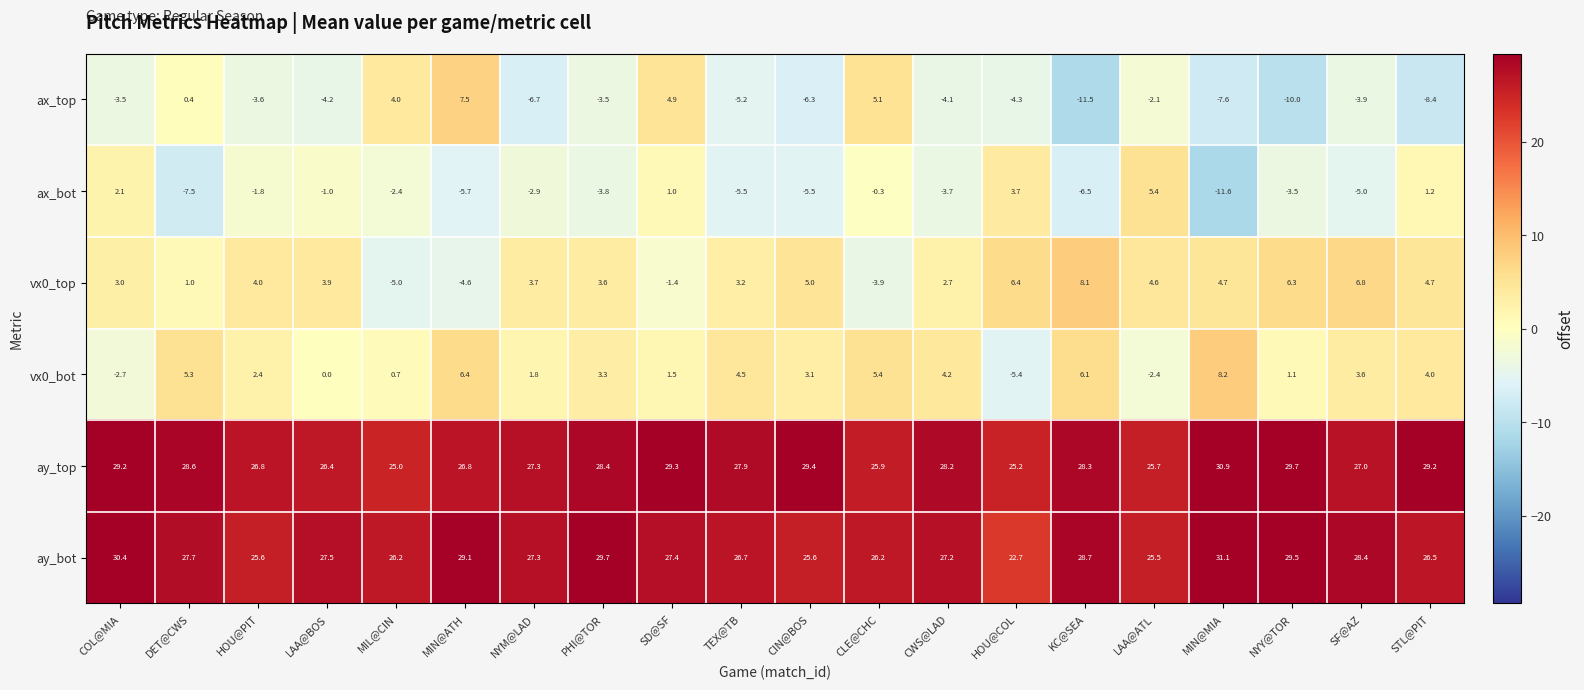

Rank the series at PHI@TOR from highest to lowest value.

ay_bot, ay_top, vx0_top, vx0_bot, ax_top, ax_bot